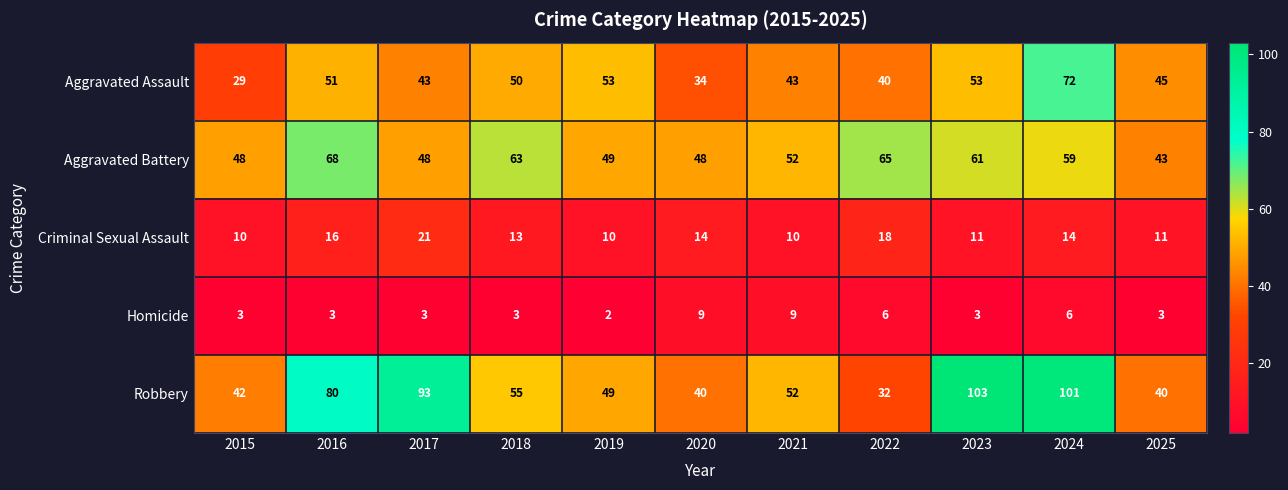

What is the sum of all Homicide values?

50